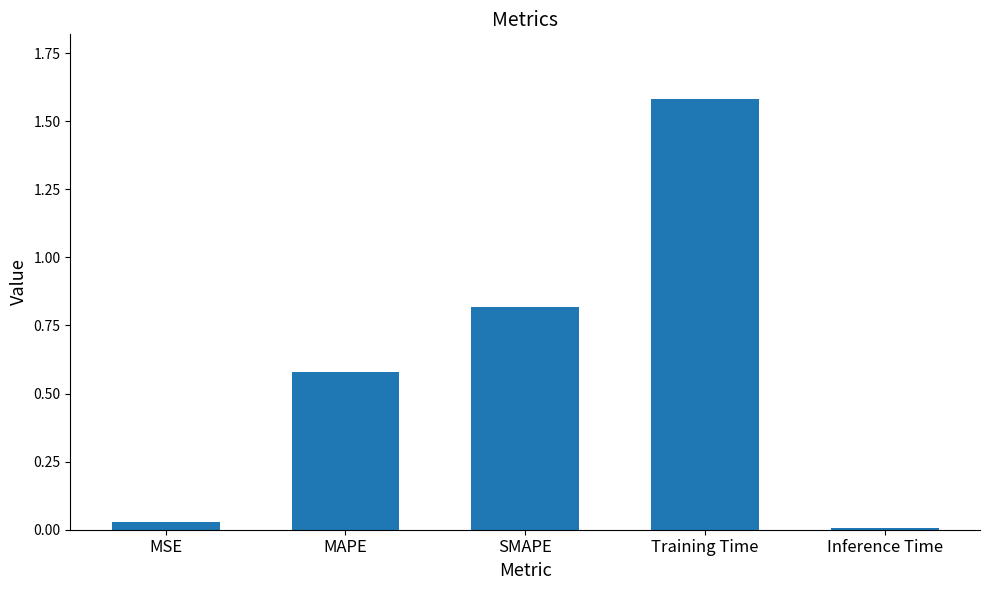

What is the sum of all values?

3.0